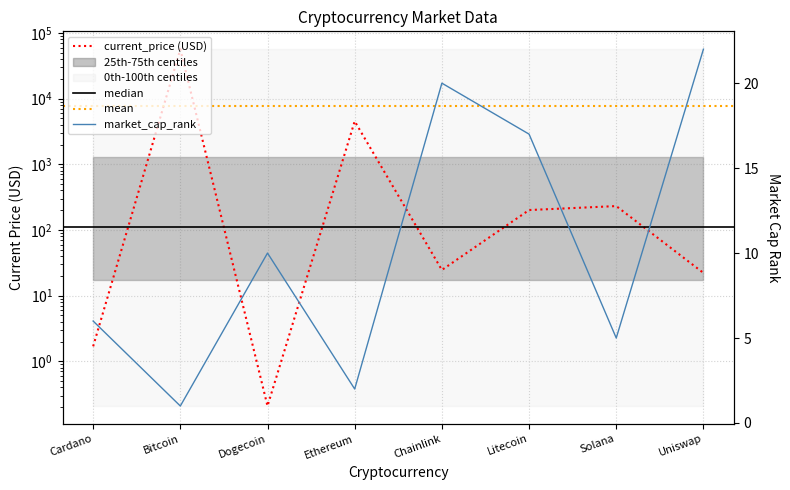

List the labels in order of current_price value, largest first.

Bitcoin, Ethereum, Solana, Litecoin, Chainlink, Uniswap, Cardano, Dogecoin